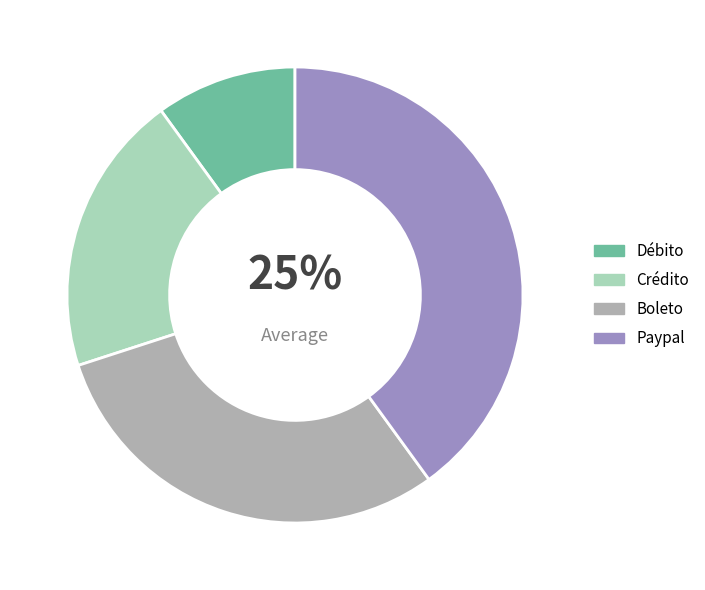

Is it true that Débito is 10% of the pie?

True